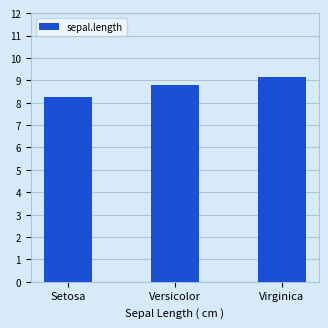

How many categories are shown in the chart?

3